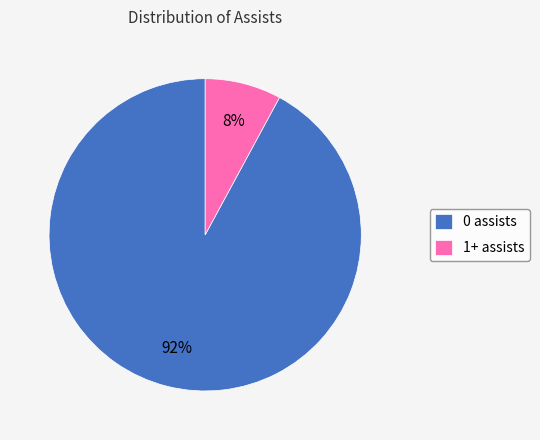

Rank the categories by value from lowest to highest.

1+ assists, 0 assists